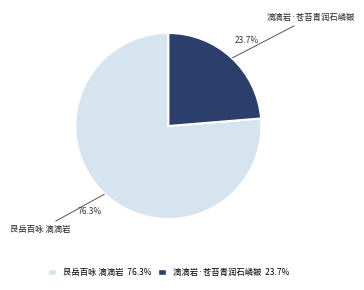

Approximately how many times larger is the value at 艮岳百咏 滴滴岩 compared to 滴滴岩·苍苔青润石嶙皴?

3.2